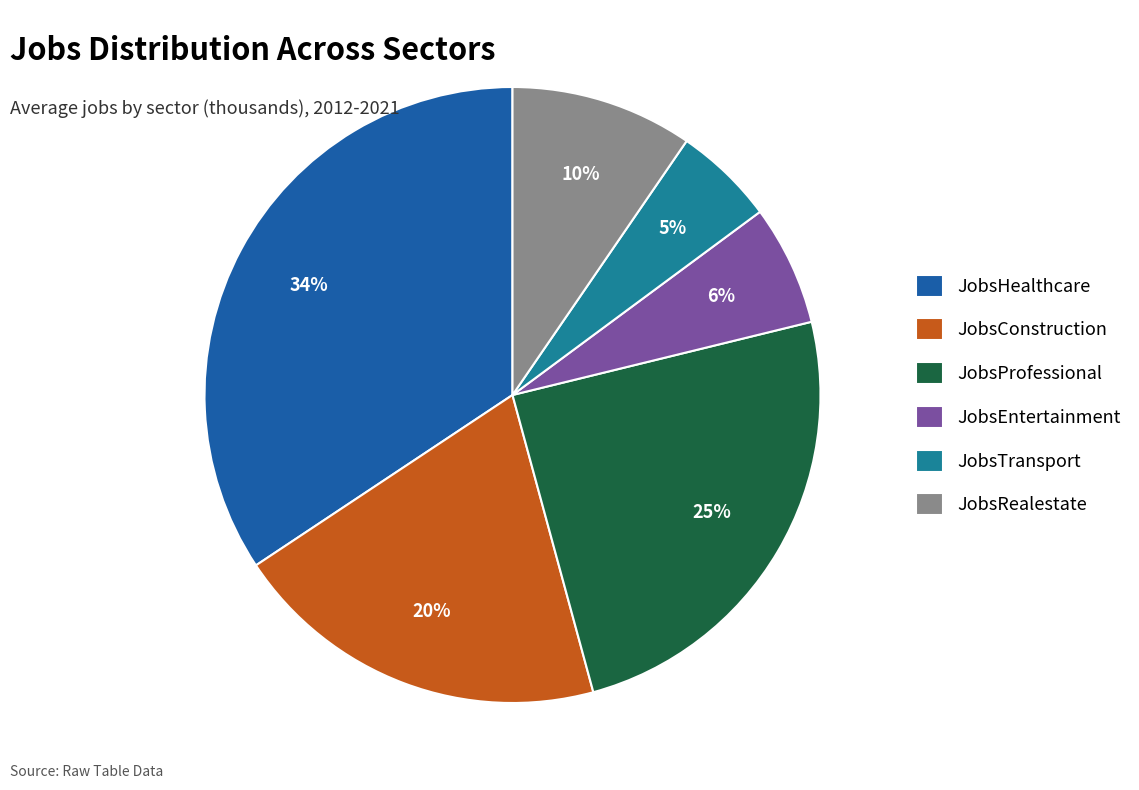

Combined, do JobsHealthcare and JobsConstruction account for over 50%?

Yes